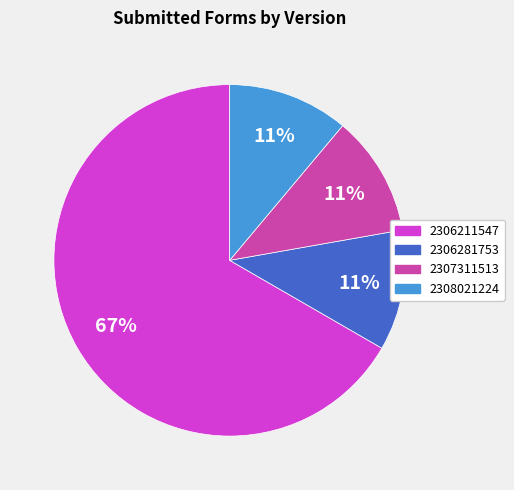

What percentage is the 2307311513 slice, to the nearest percent?

11%